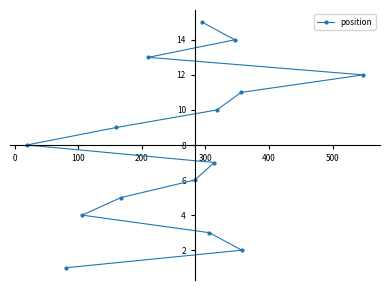

What is the smallest value displayed?

1